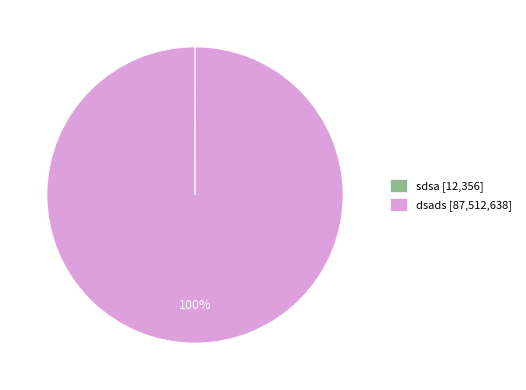

Which slice is the largest?

dsads